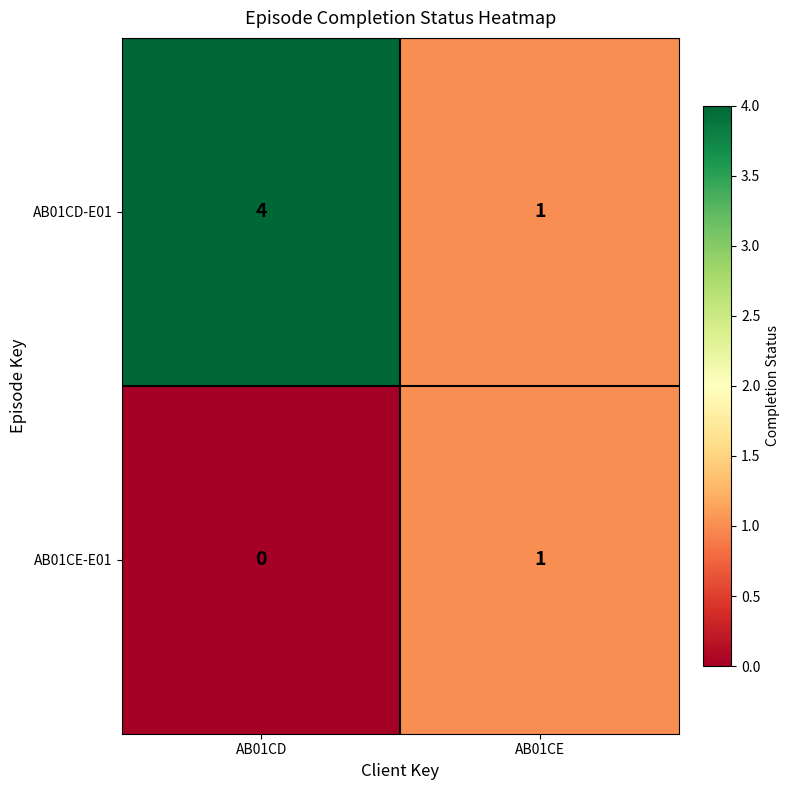

At which label is AB01CD-E01 closest to 2?

AB01CE